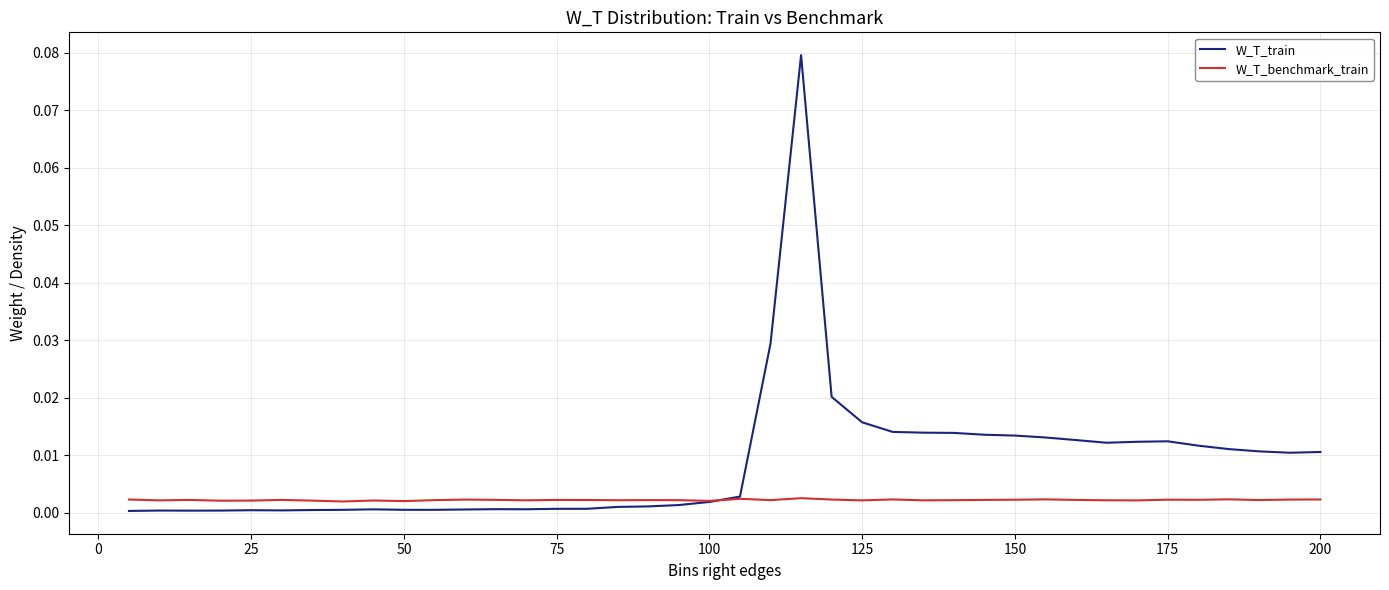

Which series has the largest range (max minus min)?

W_T_train